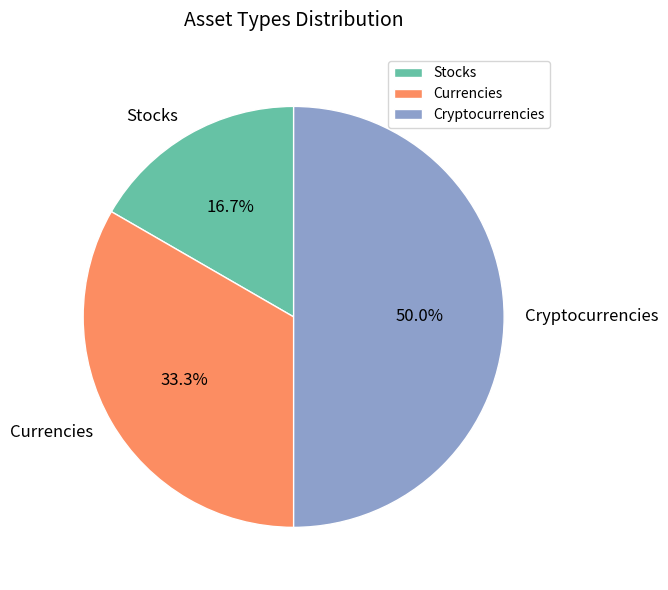

How much of the chart is everything except Cryptocurrencies?

50.0%